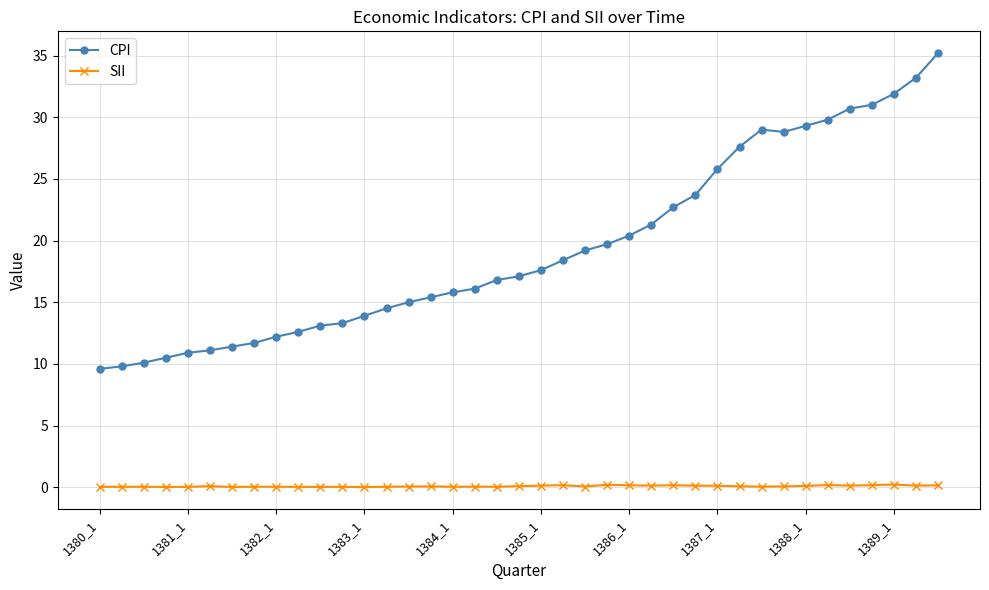

What is the difference between the maximum and minimum values in the CPI series?

25.6